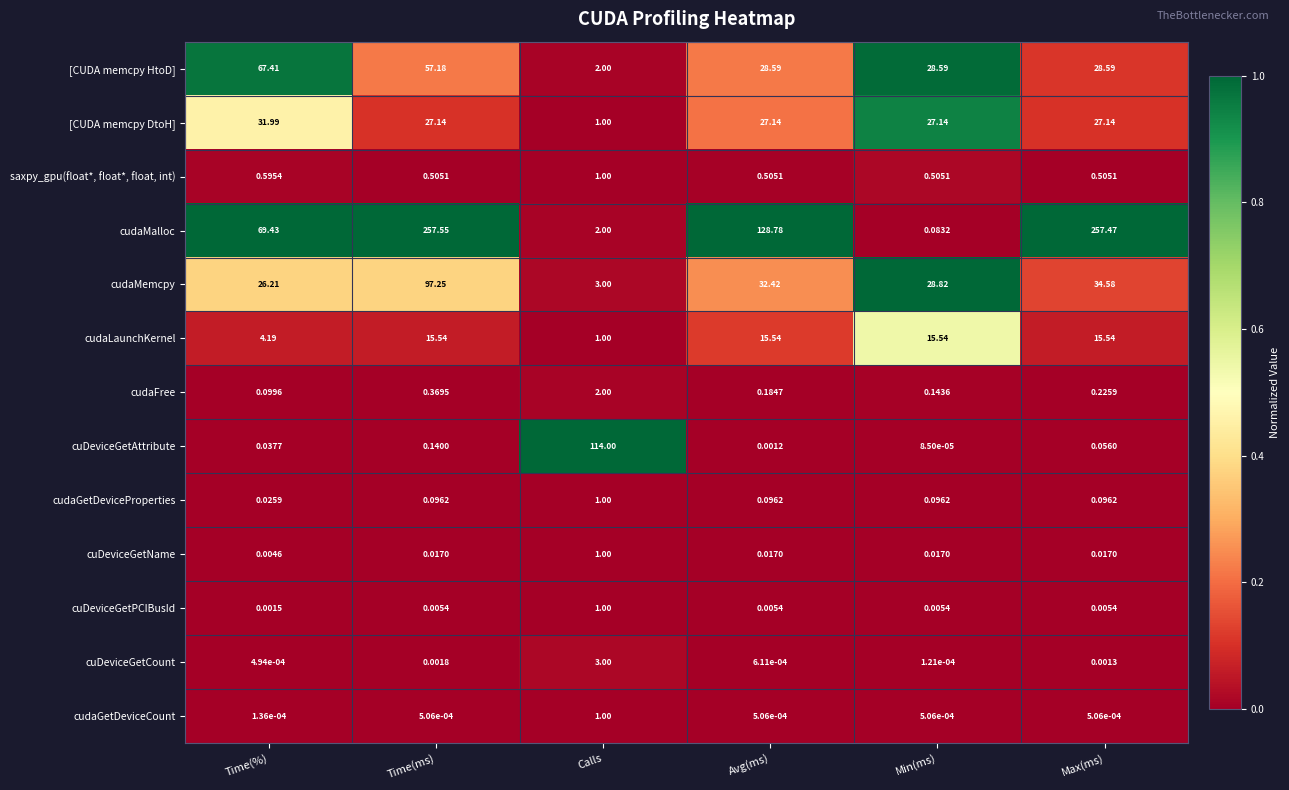

How many data points does each series have?

6